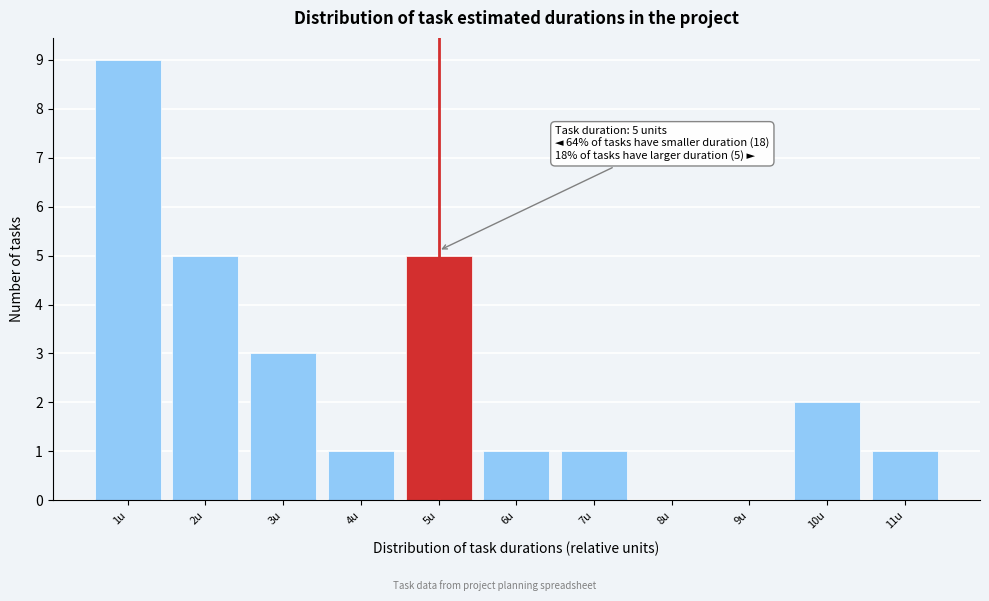

Reading left to right, extract all data points from this chart.

1u=9	2u=5	3u=3	4u=1	5u=5	6u=1	7u=1	8u=0	9u=0	10u=2	11u=1